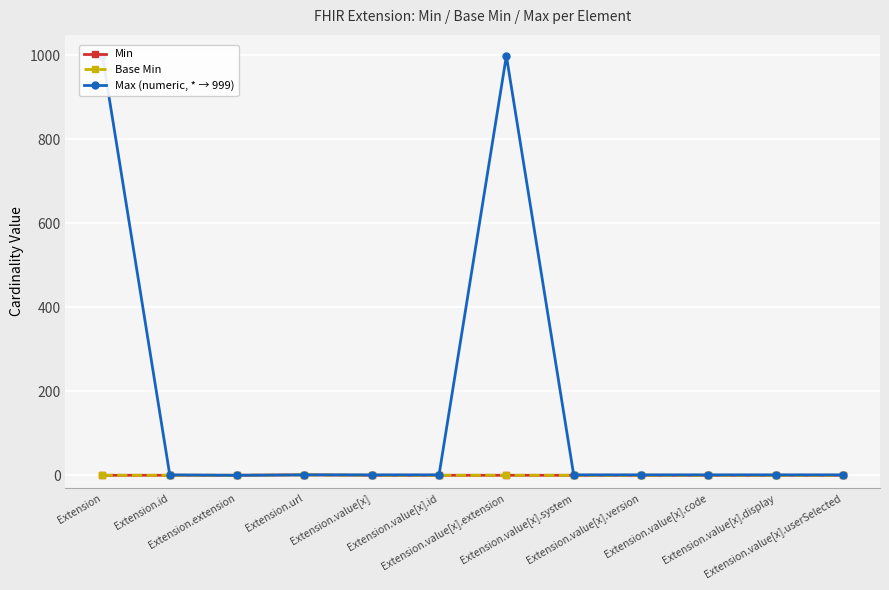

What are all the series names shown in the legend?

Min, Base Min, Max (numeric, * → 999)